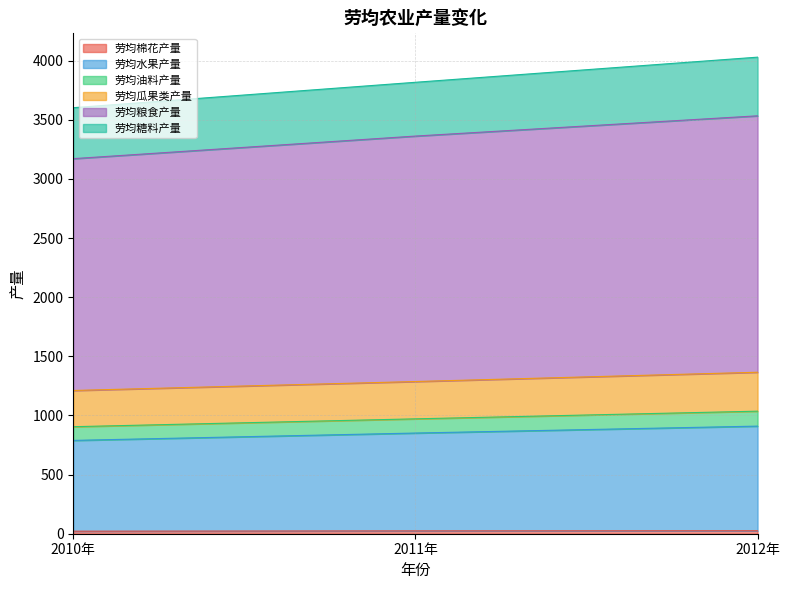

Does the chart have visible grid lines?

Yes